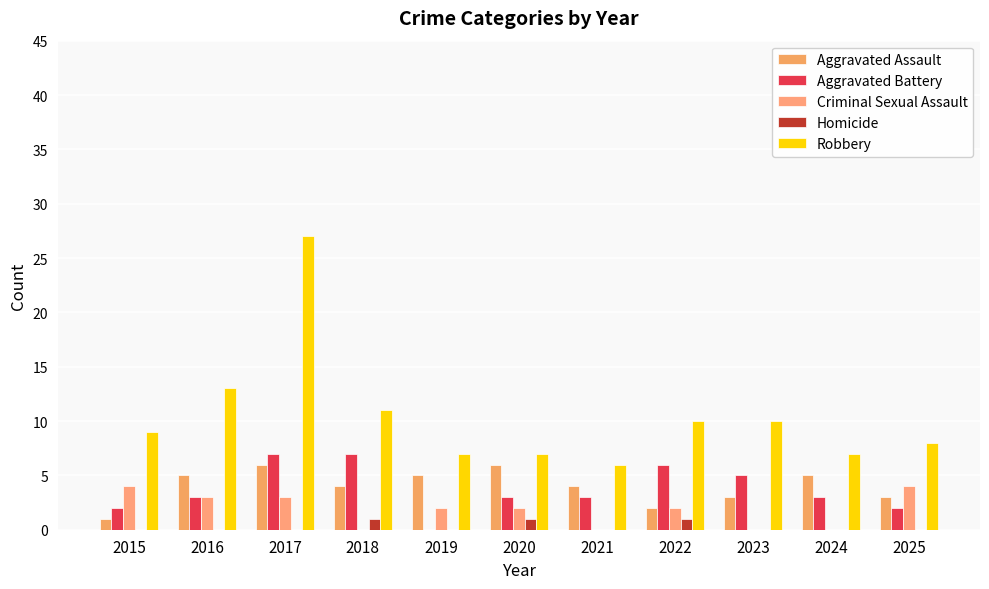

Which series changed the most between 2018 and 2025?

Aggravated Battery